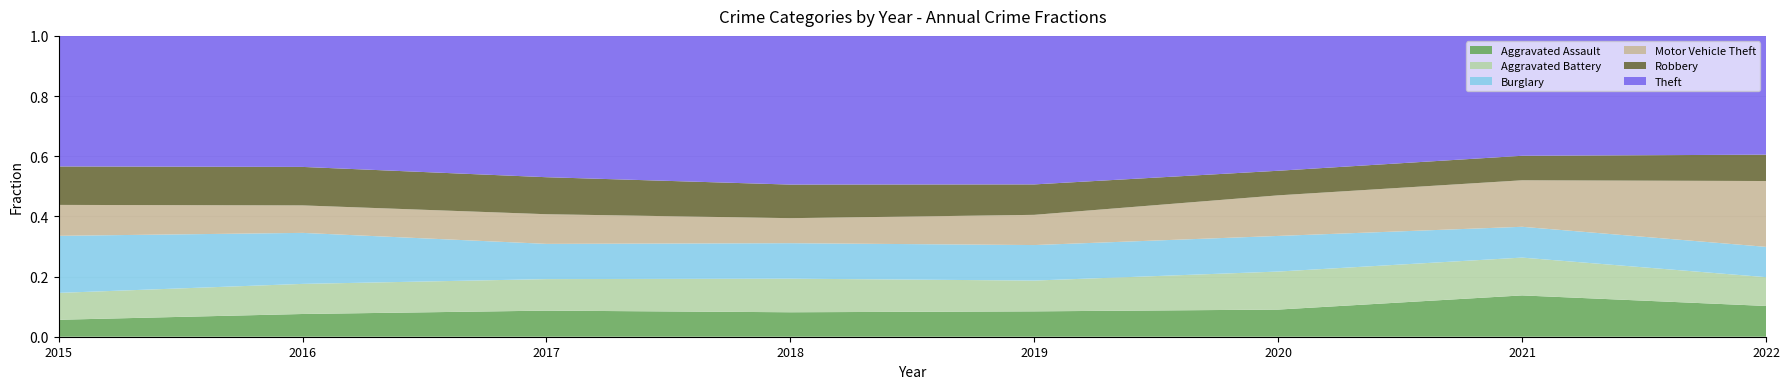

Reading right to left, list all the values displayed in this chart.

Aggravated Assault: 2022=265	2021=295	2020=192	2019=220	2018=220	2017=251	2016=225	2015=164
Aggravated Battery: 2022=248	2021=270	2020=269	2019=267	2018=302	2017=303	2016=298	2015=260
Burglary: 2022=261	2021=220	2020=252	2019=308	2018=319	2017=339	2016=505	2015=552
Motor Vehicle Theft: 2022=567	2021=332	2020=287	2019=262	2018=225	2017=285	2016=272	2015=299
Robbery: 2022=227	2021=175	2020=174	2019=264	2018=302	2017=356	2016=381	2015=372
Theft: 2022=1023	2021=856	2020=954	2019=1288	2018=1337	2017=1359	2016=1297	2015=1263